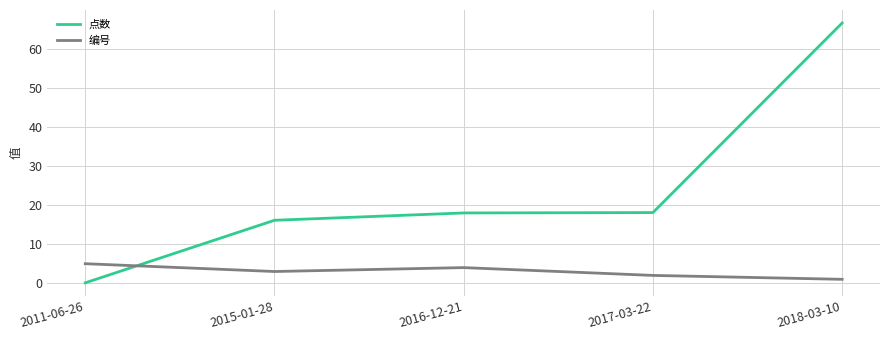

Which series has the widest spread of values?

点数